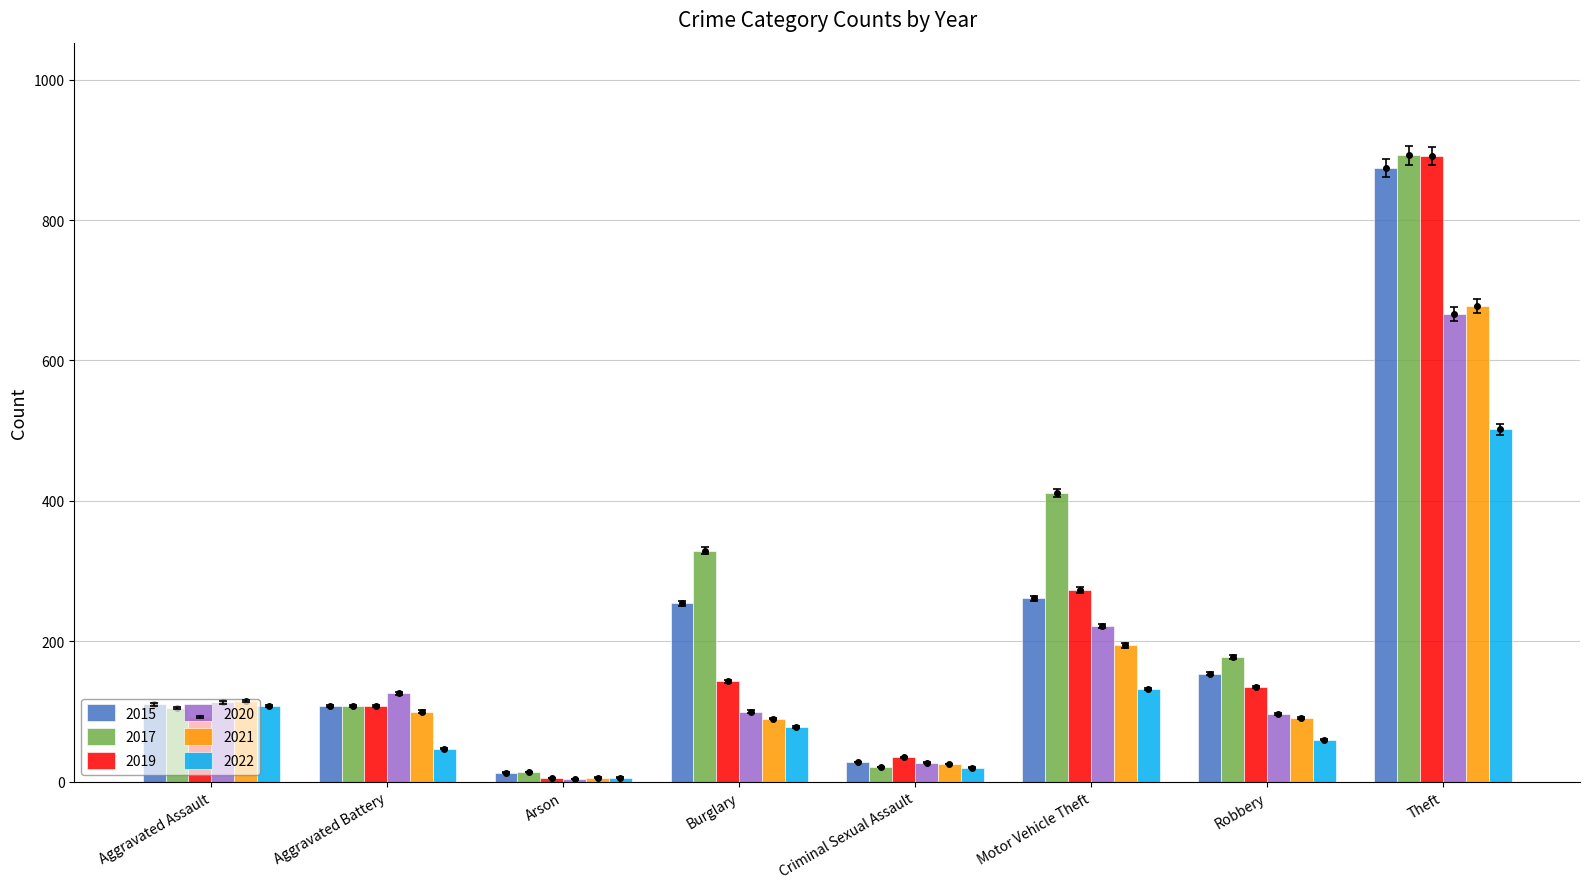

What is the difference between the second highest and second lowest values in the 2017 series?

390